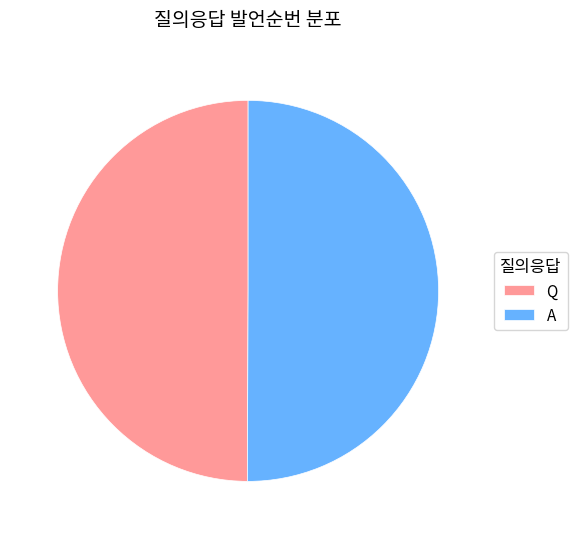

The A slice represents 35% of the pie. True or false?

False